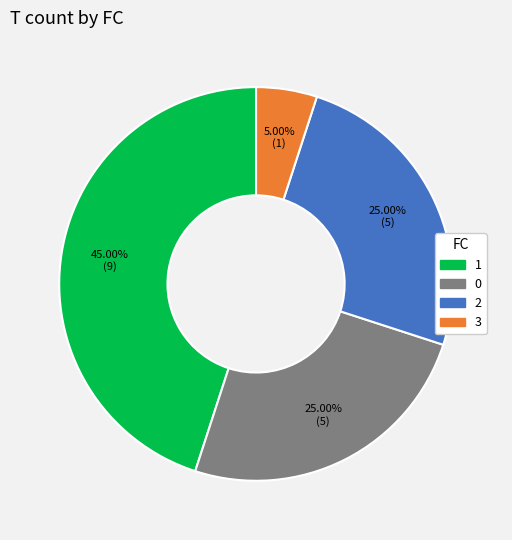

Is there a majority slice in this chart?

No